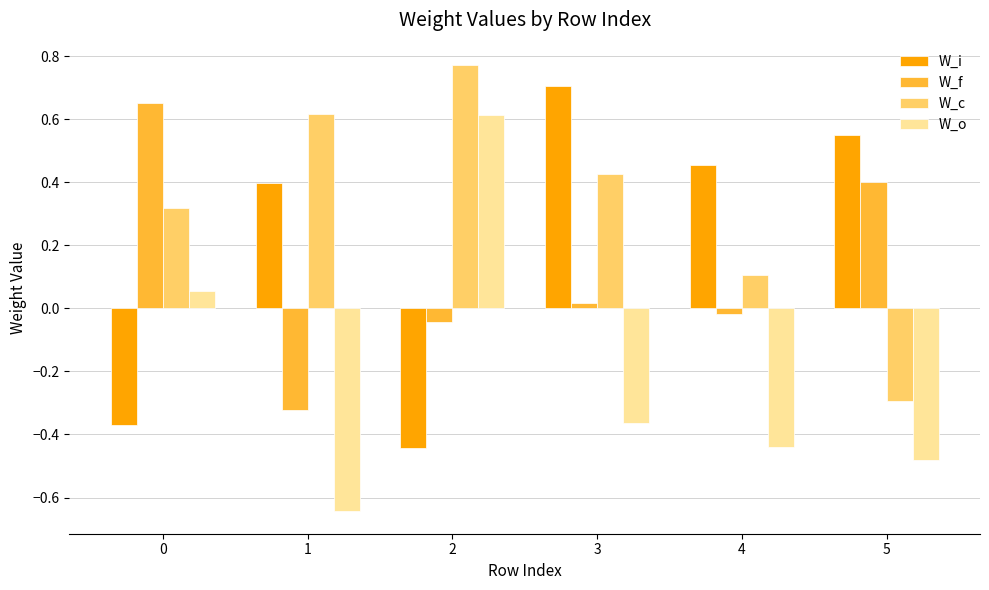

Is it true that W_c equals 0.5 at 0?

False